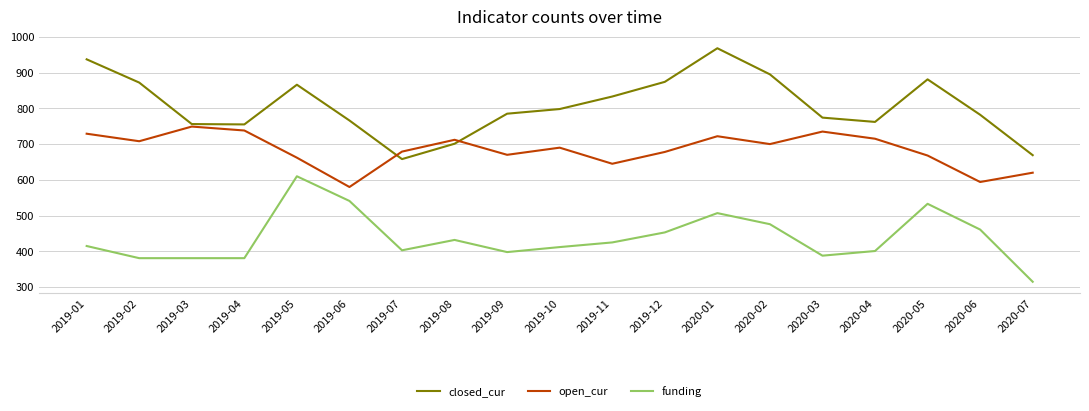

Which series has the widest spread of values?

closed_cur